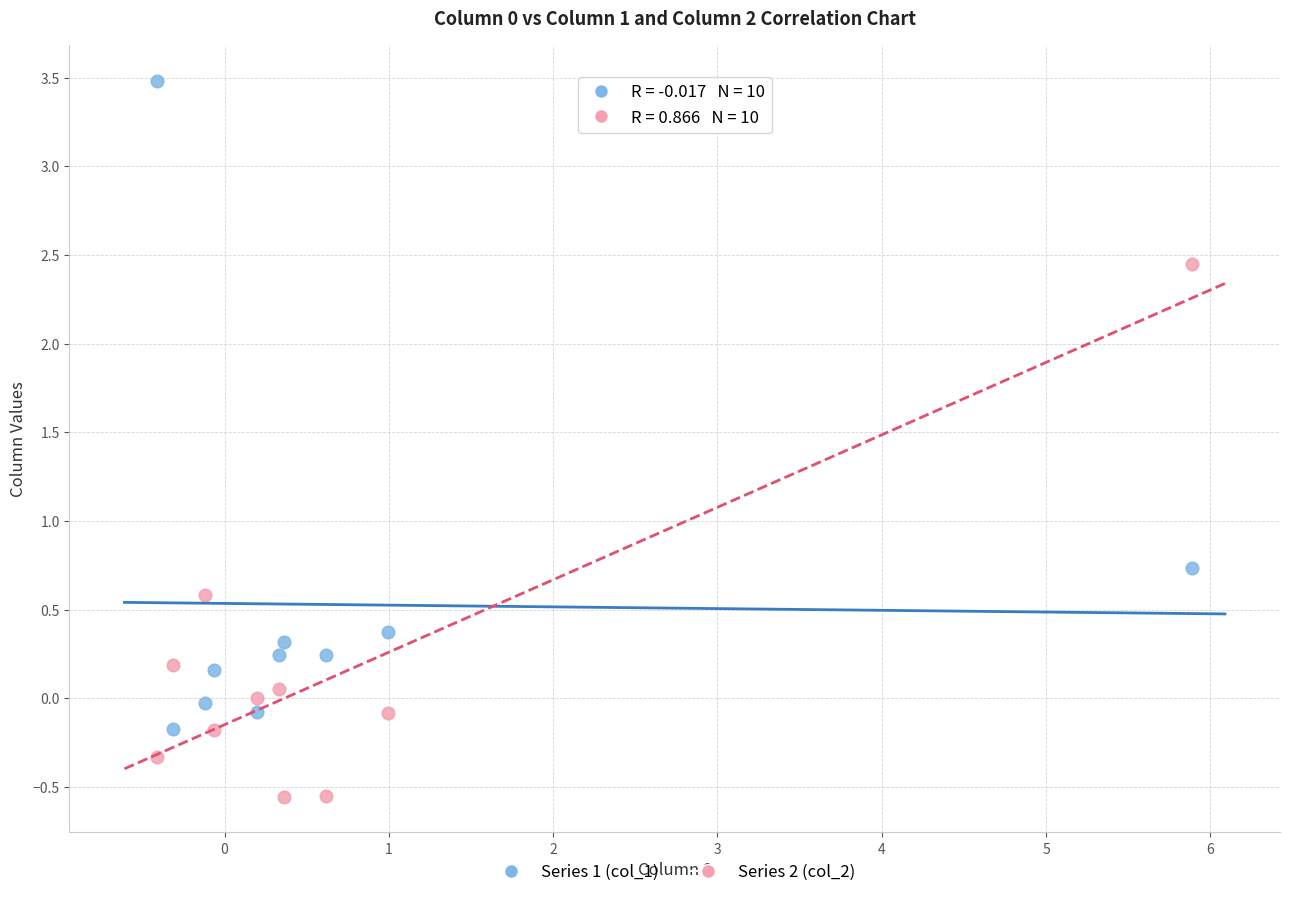

Which series contains the lowest Y value?

Series 2 (col_2)